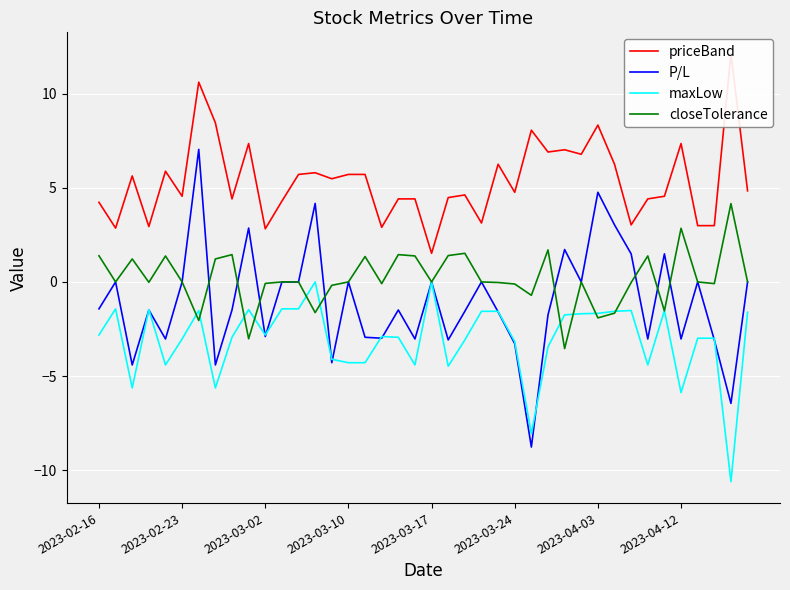

What position from the left is 36?

37